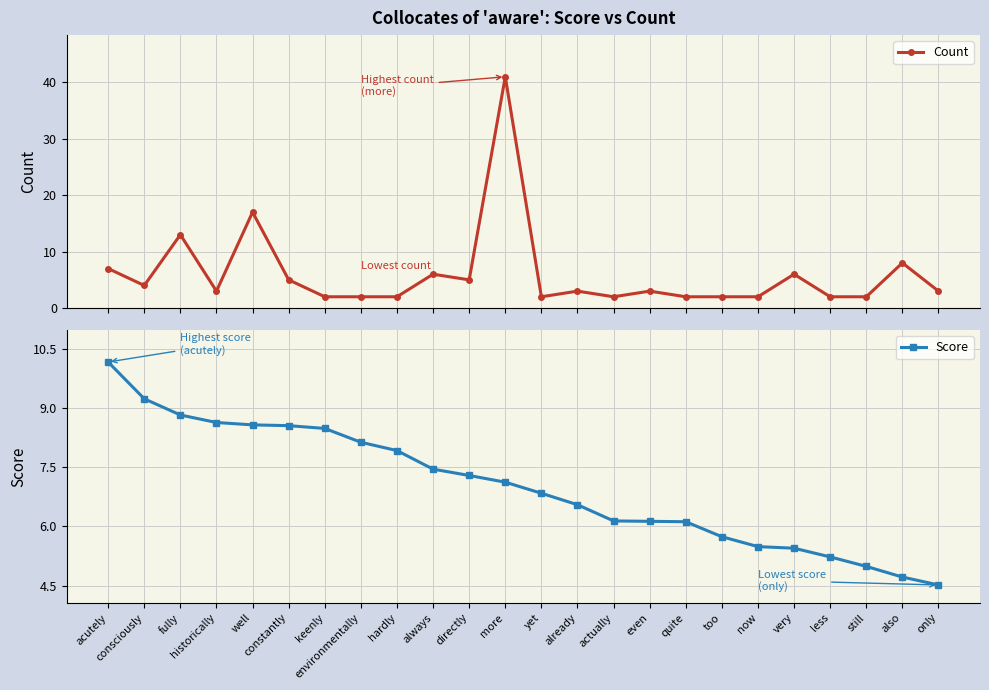

Where does the Score series first go above 7?

acutely